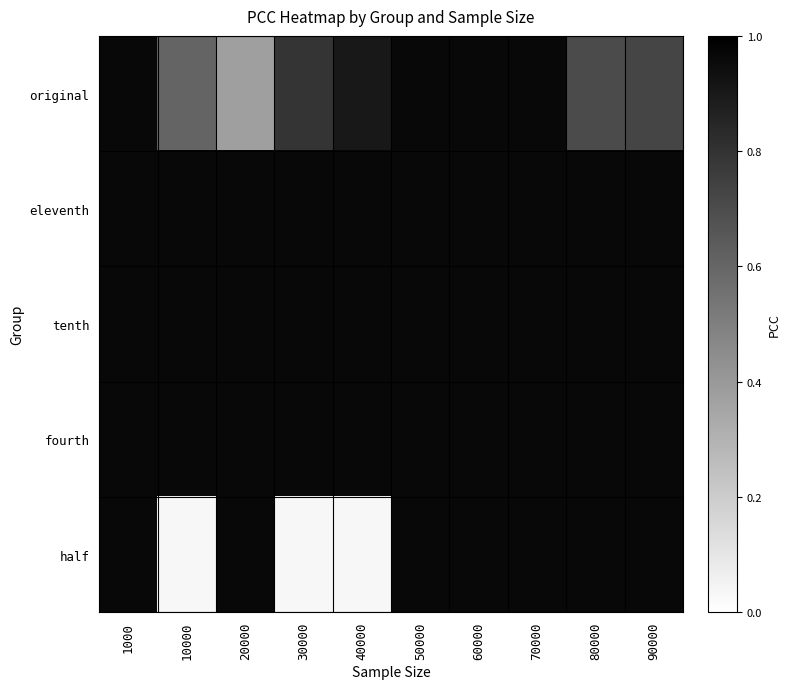

Count the number of data series in this chart.

5